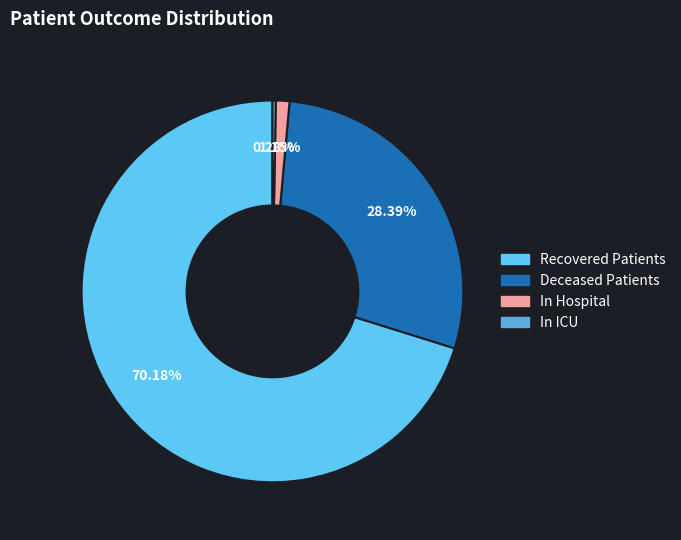

How many slices are in this pie chart?

4